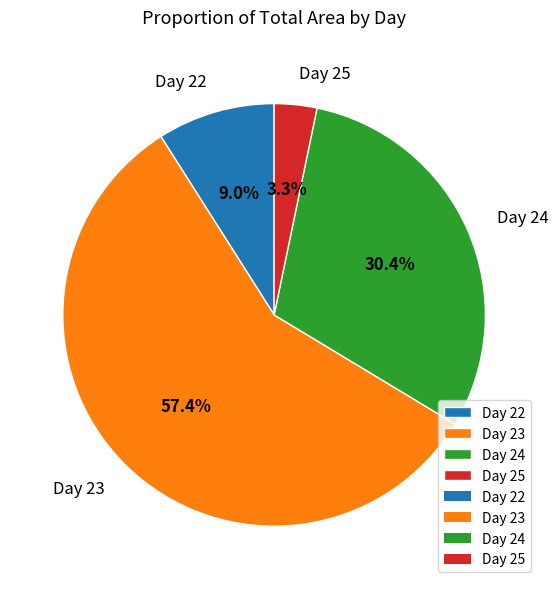

Which has a higher value, Day 23 or Day 25?

Day 23